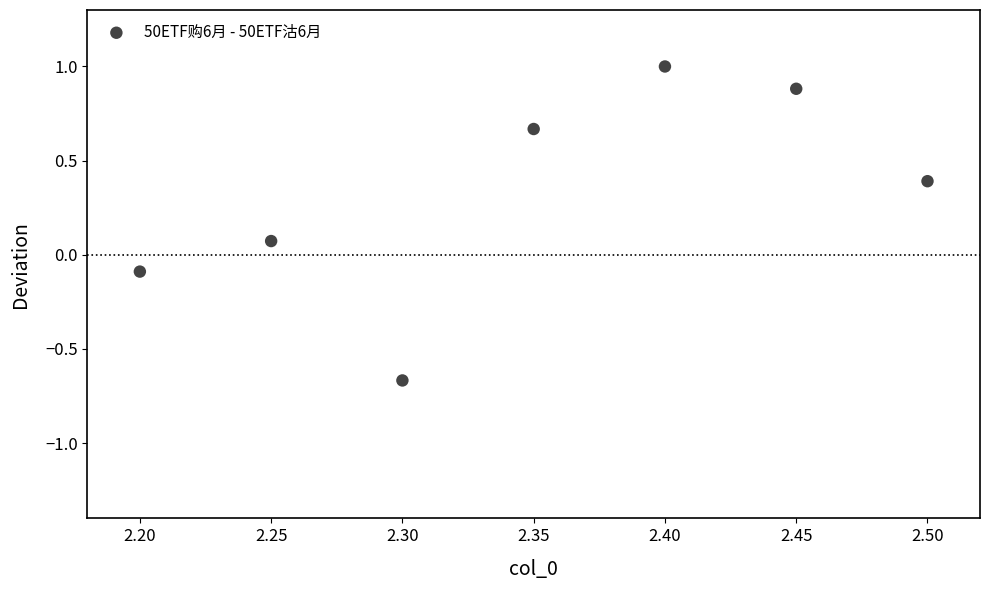

What is the average X value?

2.4